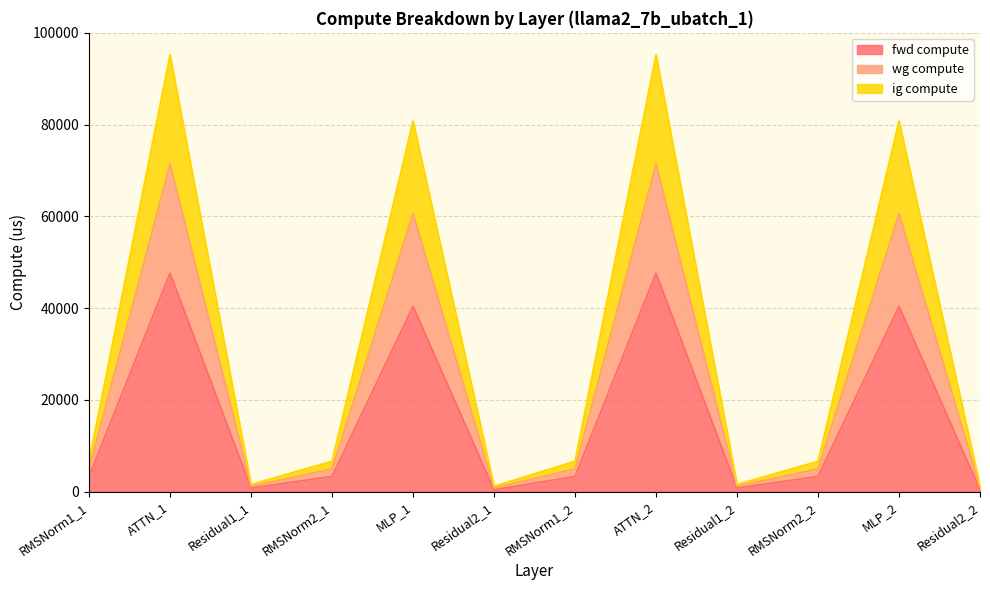

List the labels in order of ig compute value, smallest first.

Residual2_1, Residual2_2, Residual1_1, Residual1_2, RMSNorm1_1, RMSNorm2_1, RMSNorm1_2, RMSNorm2_2, MLP_1, MLP_2, ATTN_1, ATTN_2